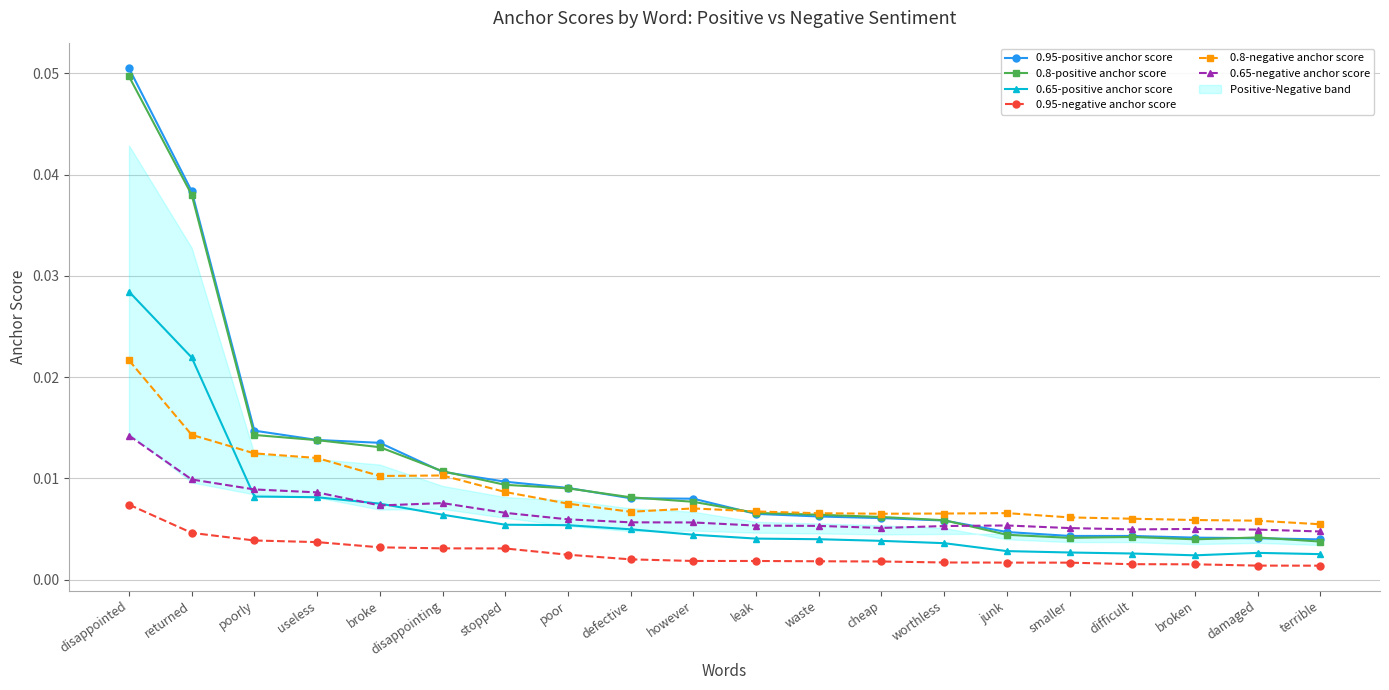

At how many categories does at least one series exceed 0?

20